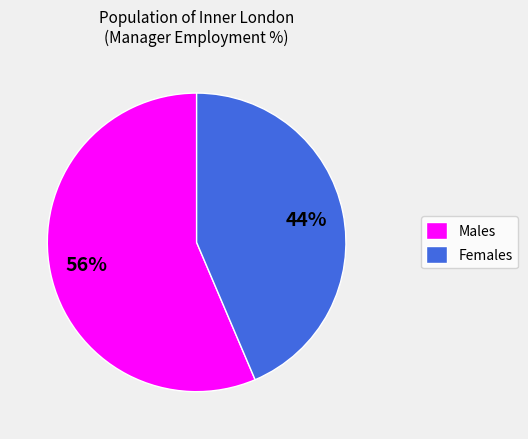

Which category has the biggest portion of the pie?

Males